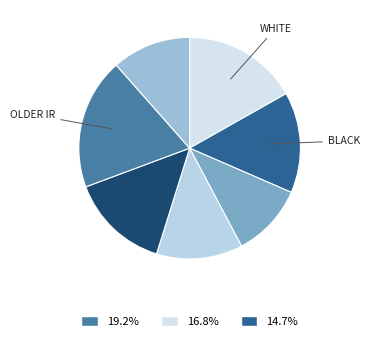

Count the number of slices in the pie.

7